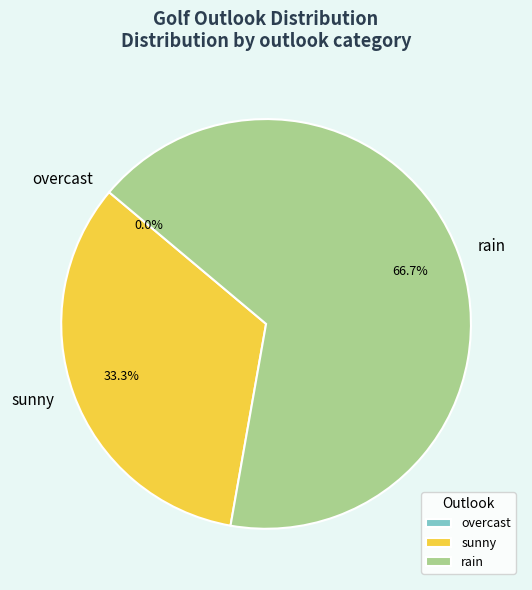

Does any single category account for the majority?

Yes